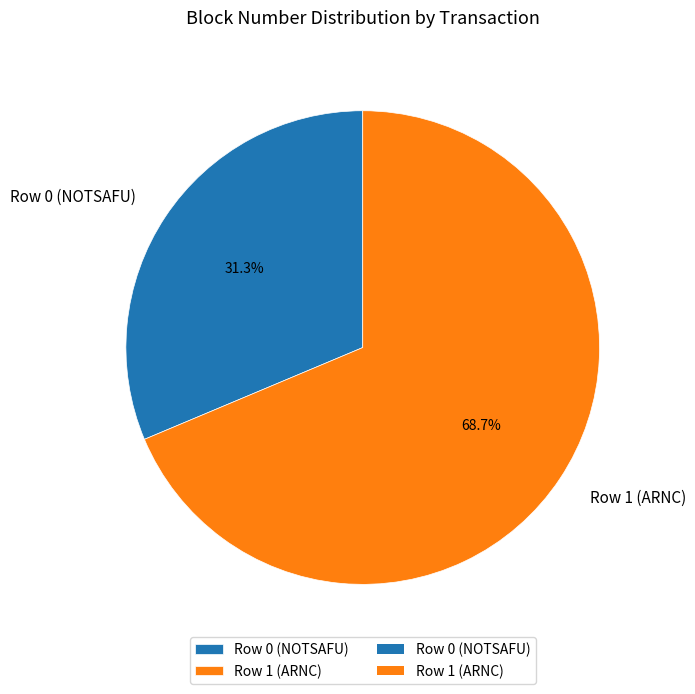

Which category has the biggest portion of the pie?

Row 1 (ARNC)